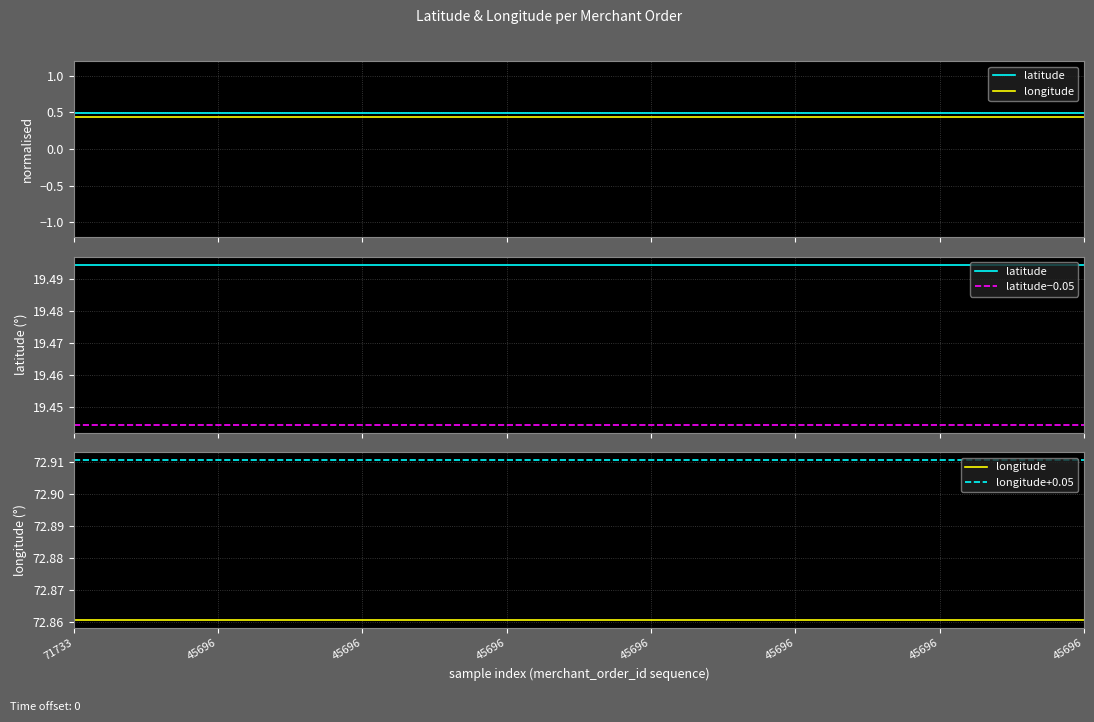

What is the average value of the latitude−0.05 series?

19.4